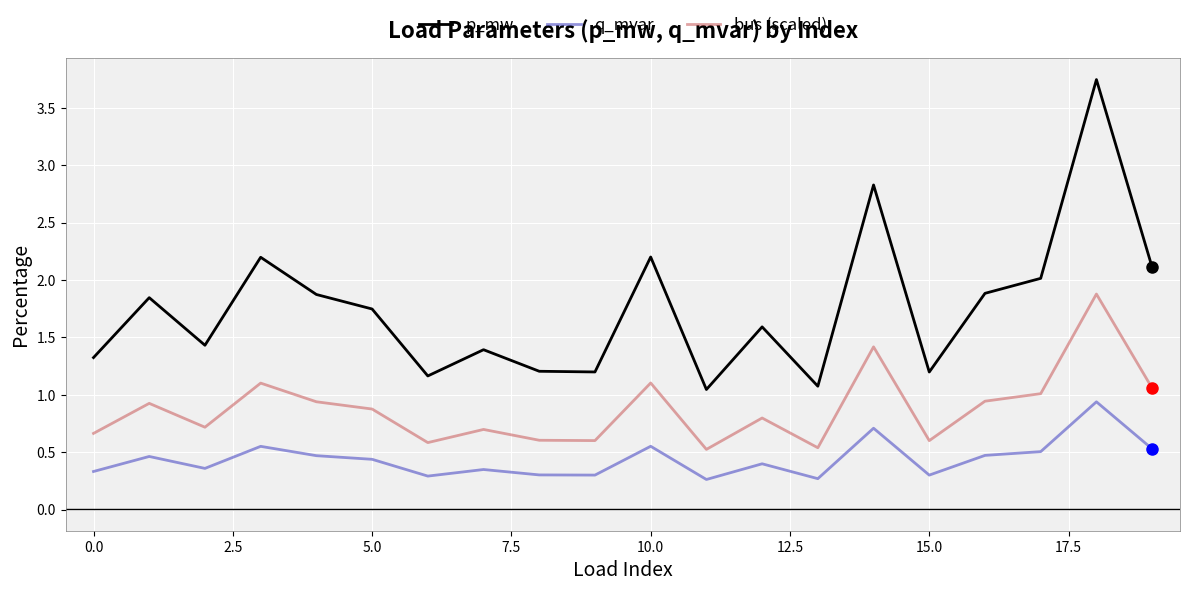

True or false: p_mw and q_mvar cross at least once.

False